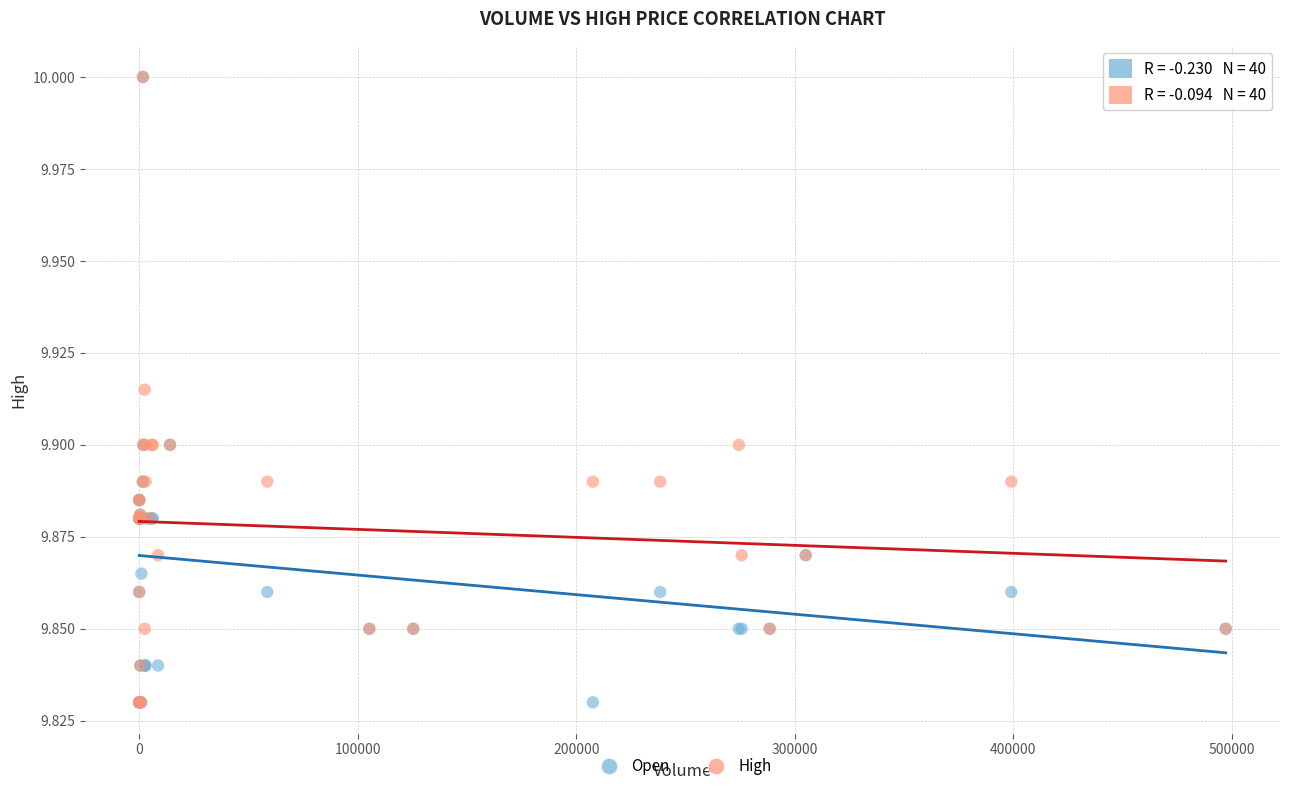

What are all the series names shown in the legend?

Open, High